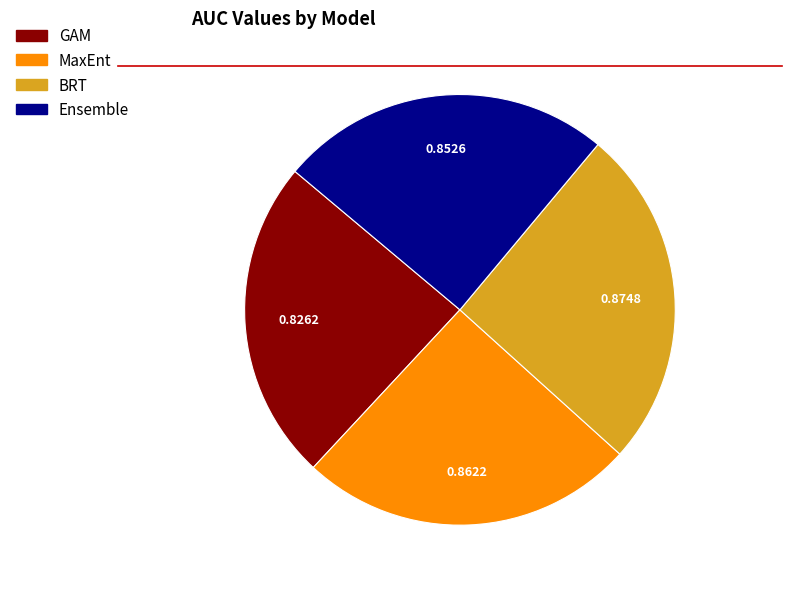

The Ensemble slice represents 17% of the pie. True or false?

False